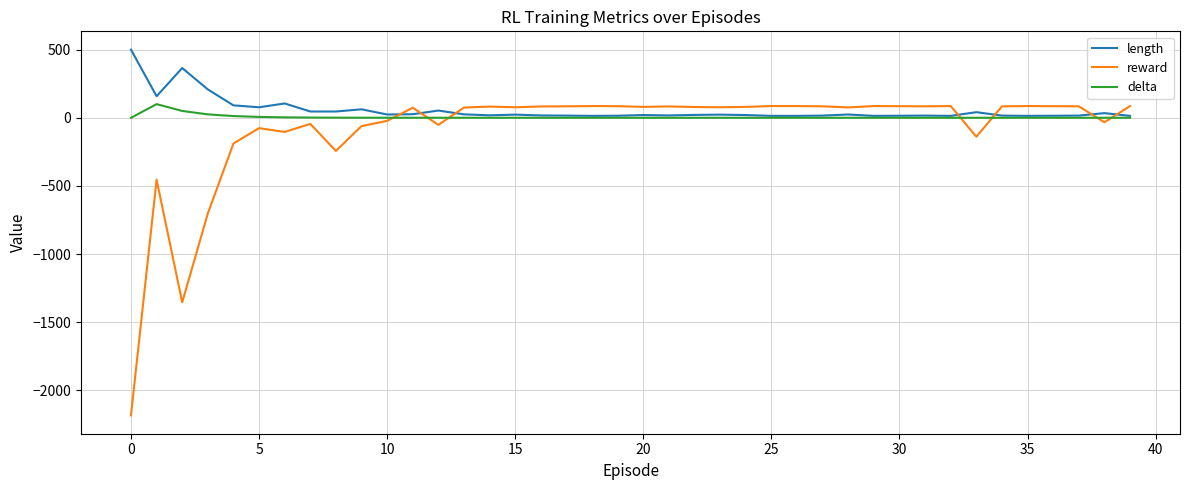

Count the number of categories in the chart.

40